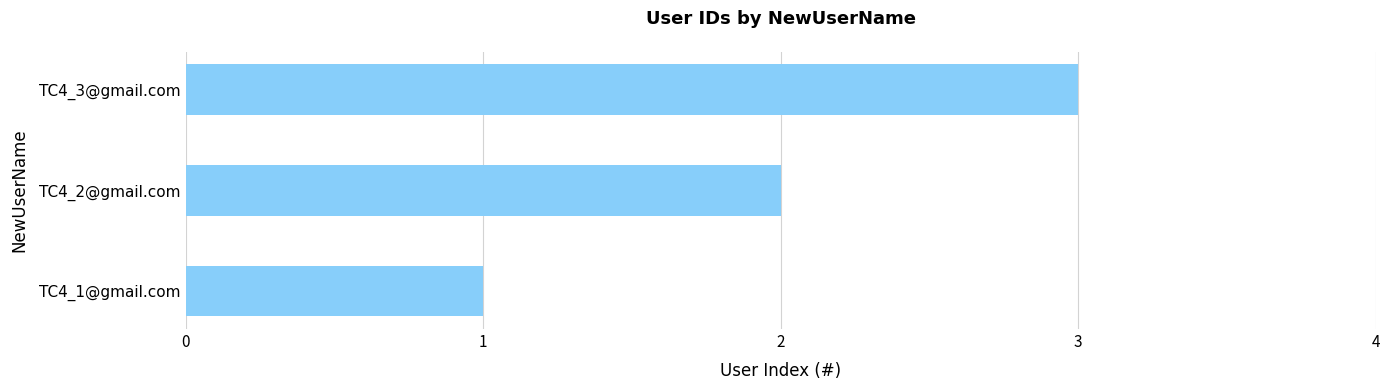

Which category has the highest value across all series?

TC4_3@gmail.com